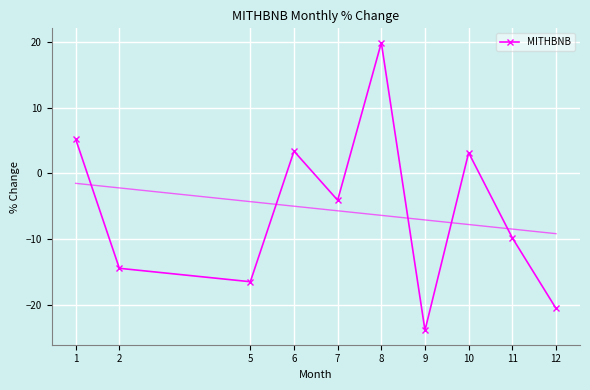

Reading left to right, transcribe all the data shown in this chart.

5.2	-14.5	-16.5	3.4	-4.1	19.9	-23.9	3.1	-9.8	-20.6